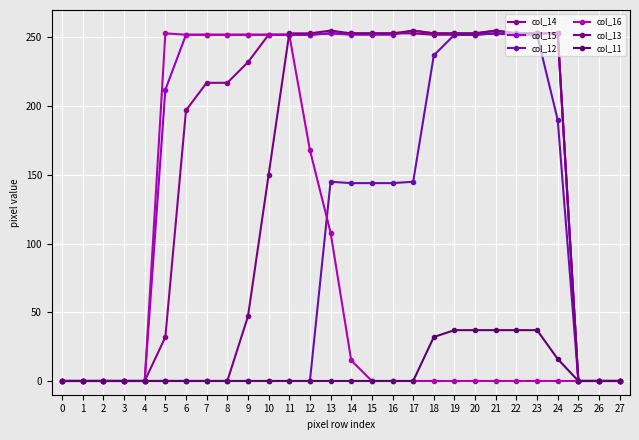

Count the number of categories in the chart.

28